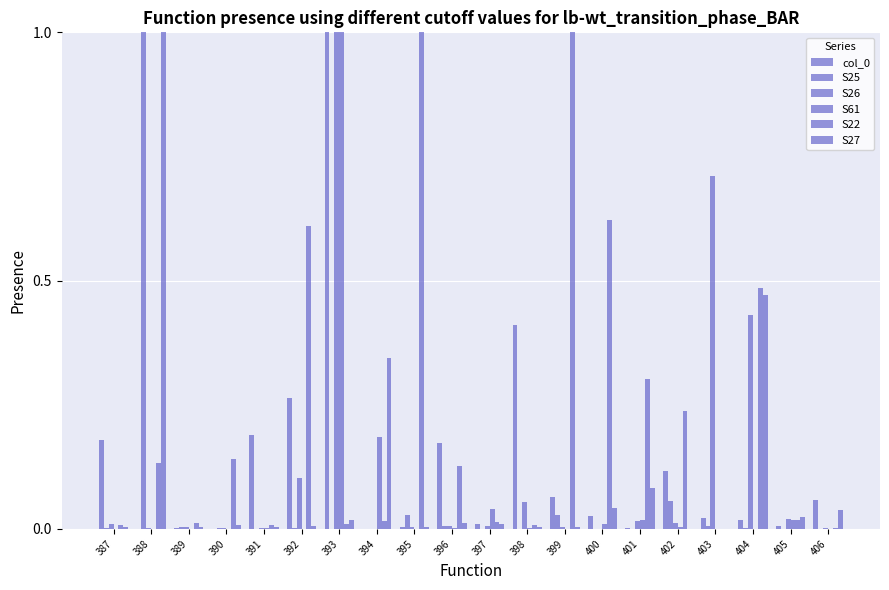

How many categories are shown in the chart?

20